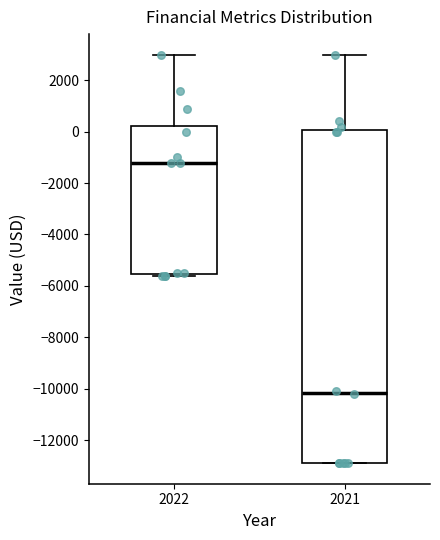

Which box has the lowest median line?

2021